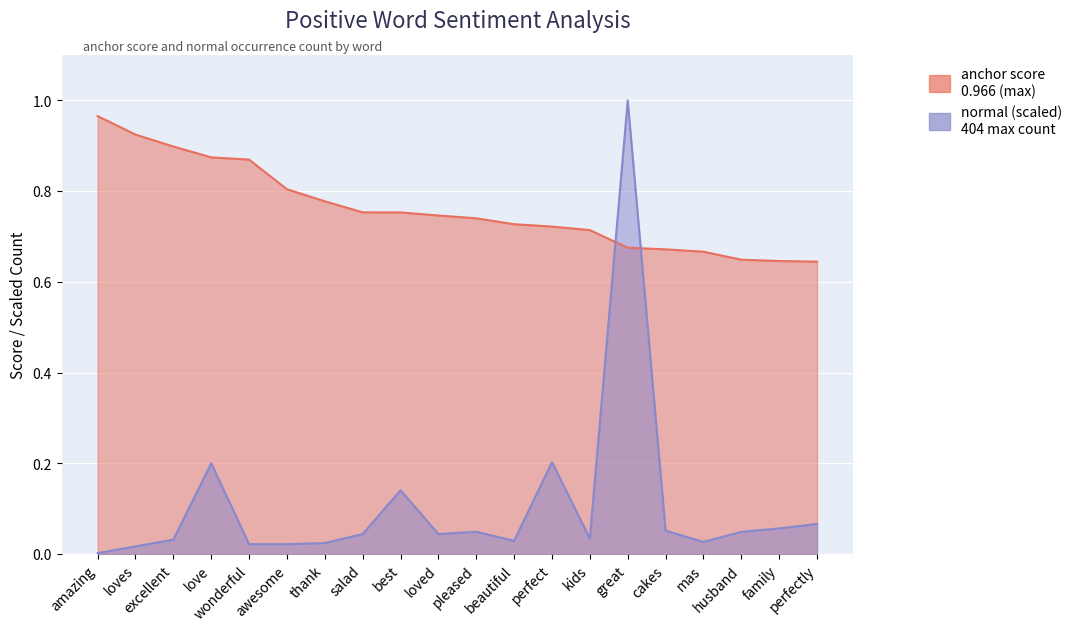

Which series has the largest total across all categories?

anchor score